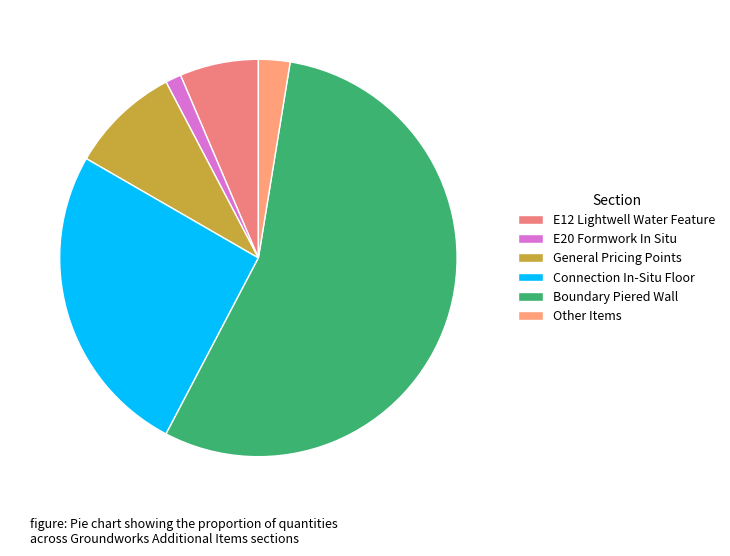

How many segments does this pie chart have?

6